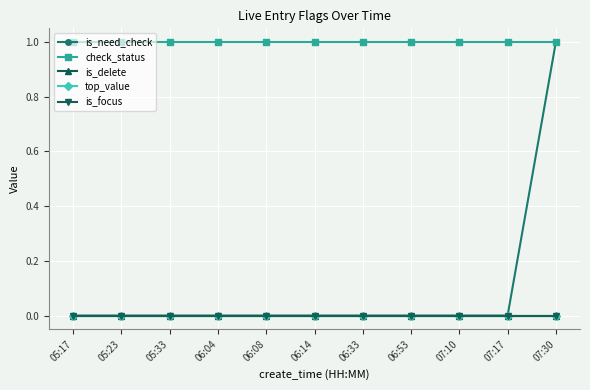

True or false: top_value has more than 1 interior local peaks.

False